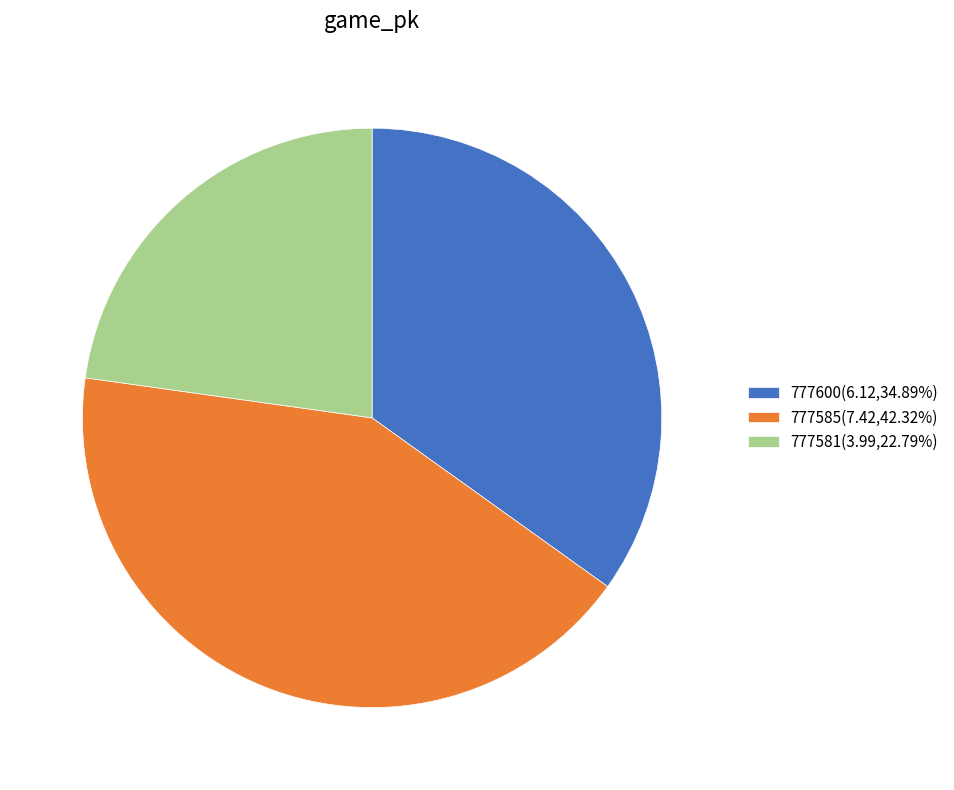

Do 777581(3.99,22.79%) and 777585(7.42,42.32%) together represent more than half of the pie?

Yes